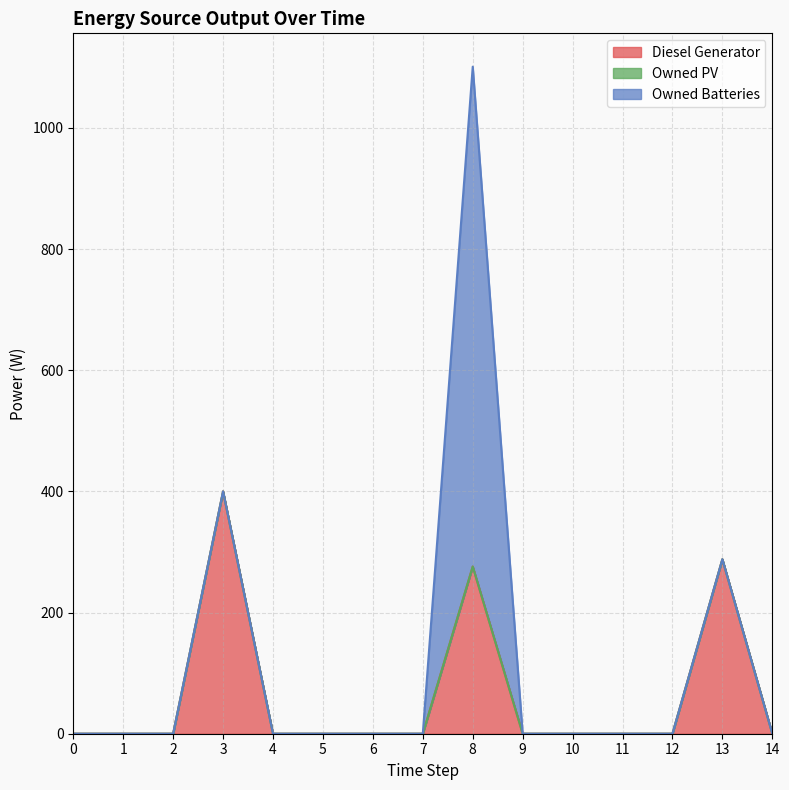

Reading left to right, list all the values displayed in this chart.

Diesel Generator: 0	0	0	400	0	0	0	0	276	0	0	0	0	288	0
Owned PV: 0	0	0	0	0	0	0	0	0	0	0	0	0	0	0
Owned Batteries: 0	0	0	0	0	0	0	0	825	0	0	0	0	0	0